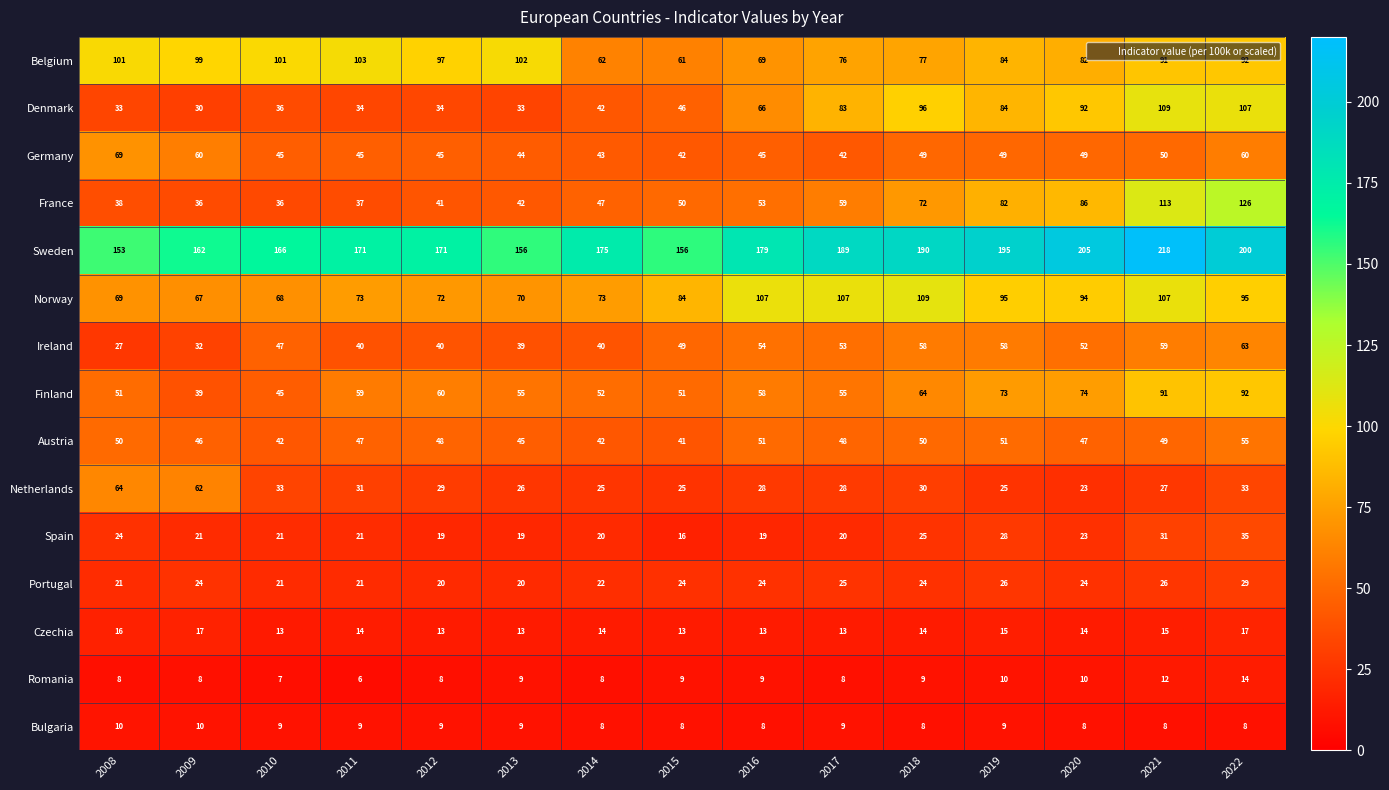

What is the smallest value displayed?

6